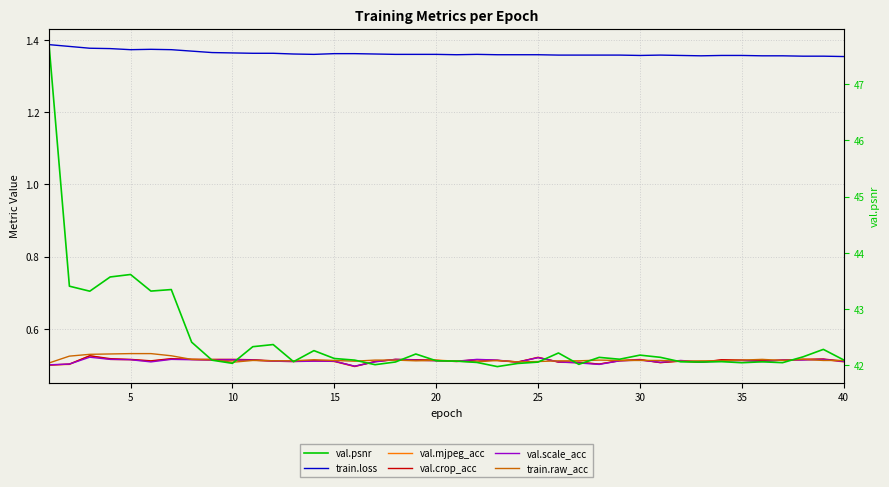

Reading left to right, what are all the values shown in this chart?

train.loss: 1.4	1.4	1.4	1.4	1.4	1.4	1.4	1.4	1.4	1.4	1.4	1.4	1.4	1.4	1.4	1.4	1.4	1.4	1.4	1.4	1.4	1.4	1.4	1.4	1.4	1.4	1.4	1.4	1.4	1.4	1.4	1.4	1.4	1.4	1.4	1.4	1.4	1.4	1.4	1.4
val.mjpeg_acc: 0.5	0.5	0.5	0.5	0.5	0.5	0.5	0.5	0.5	0.5	0.5	0.5	0.5	0.5	0.5	0.5	0.5	0.5	0.5	0.5	0.5	0.5	0.5	0.5	0.5	0.5	0.5	0.5	0.5	0.5	0.5	0.5	0.5	0.5	0.5	0.5	0.5	0.5	0.5	0.5
val.crop_acc: 0.5	0.5	0.5	0.5	0.5	0.5	0.5	0.5	0.5	0.5	0.5	0.5	0.5	0.5	0.5	0.5	0.5	0.5	0.5	0.5	0.5	0.5	0.5	0.5	0.5	0.5	0.5	0.5	0.5	0.5	0.5	0.5	0.5	0.5	0.5	0.5	0.5	0.5	0.5	0.5
val.scale_acc: 0.5	0.5	0.5	0.5	0.5	0.5	0.5	0.5	0.5	0.5	0.5	0.5	0.5	0.5	0.5	0.5	0.5	0.5	0.5	0.5	0.5	0.5	0.5	0.5	0.5	0.5	0.5	0.5	0.5	0.5	0.5	0.5	0.5	0.5	0.5	0.5	0.5	0.5	0.5	0.5
train.raw_acc: 0.5	0.5	0.5	0.5	0.5	0.5	0.5	0.5	0.5	0.5	0.5	0.5	0.5	0.5	0.5	0.5	0.5	0.5	0.5	0.5	0.5	0.5	0.5	0.5	0.5	0.5	0.5	0.5	0.5	0.5	0.5	0.5	0.5	0.5	0.5	0.5	0.5	0.5	0.5	0.5
val.psnr: 47.7	43.4	43.3	43.6	43.6	43.3	43.3	42.4	42.1	42.0	42.3	42.4	42.1	42.3	42.1	42.1	42.0	42.1	42.2	42.1	42.1	42.1	42.0	42.0	42.1	42.2	42.0	42.1	42.1	42.2	42.1	42.1	42.1	42.1	42.0	42.1	42.0	42.1	42.3	42.1